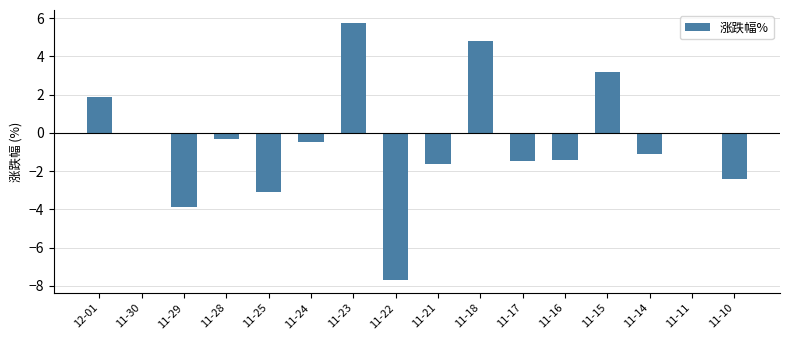

What is the greatest value displayed?

5.8